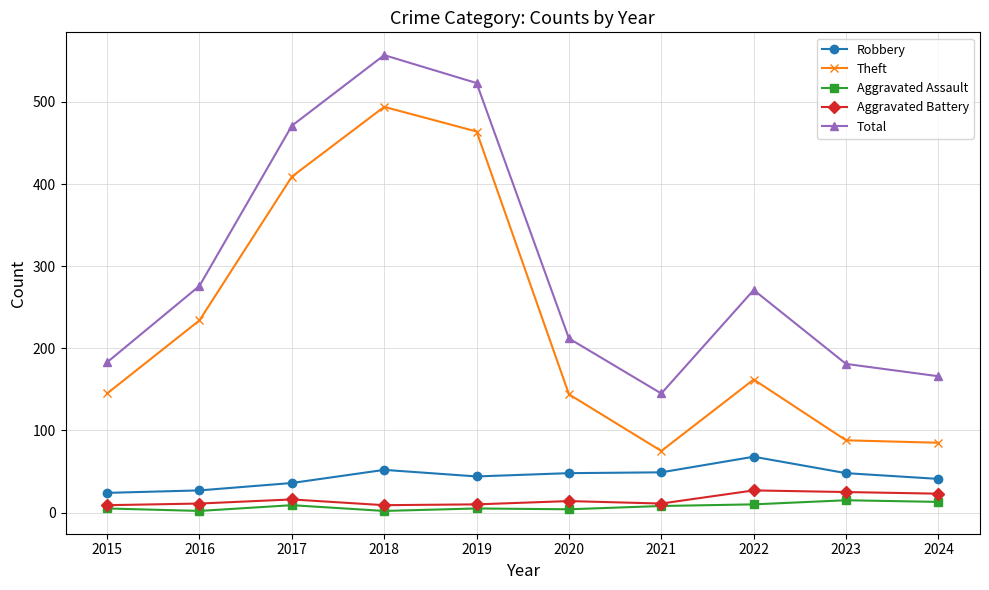

How many data points does each series have?

10